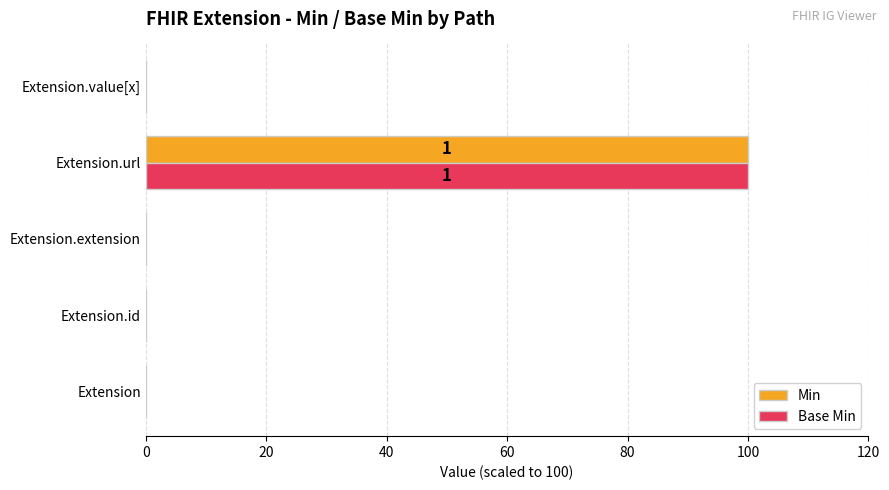

What is the greatest value displayed?

100